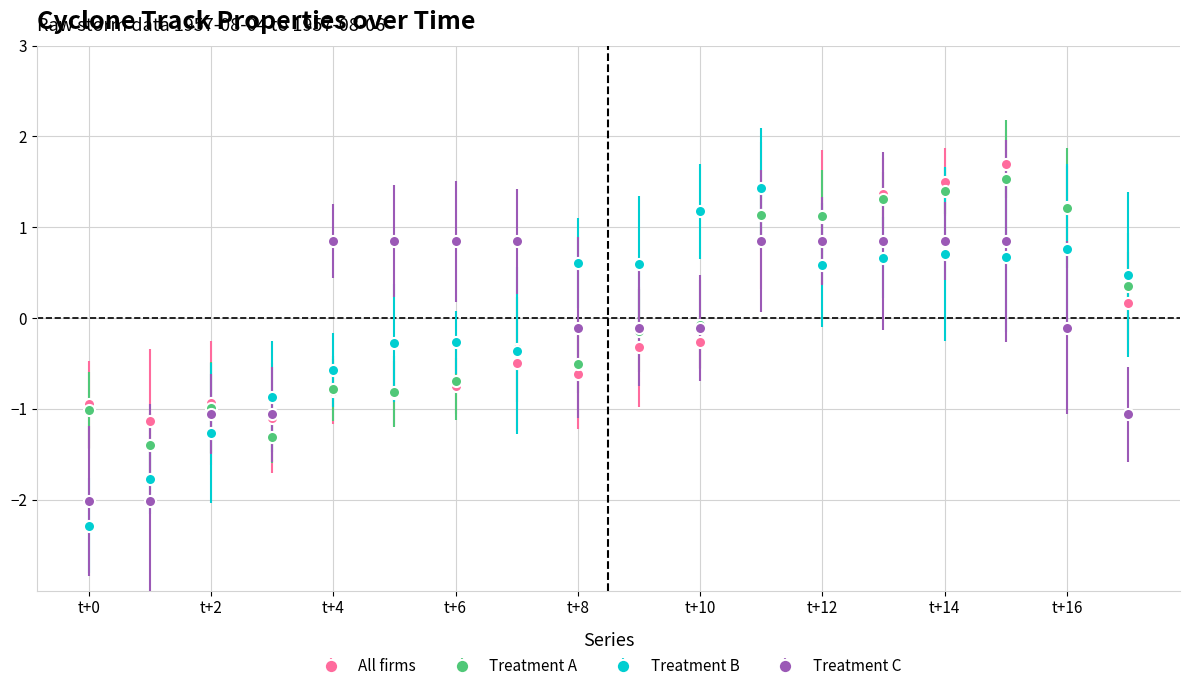

What is the greatest value displayed?

1.7